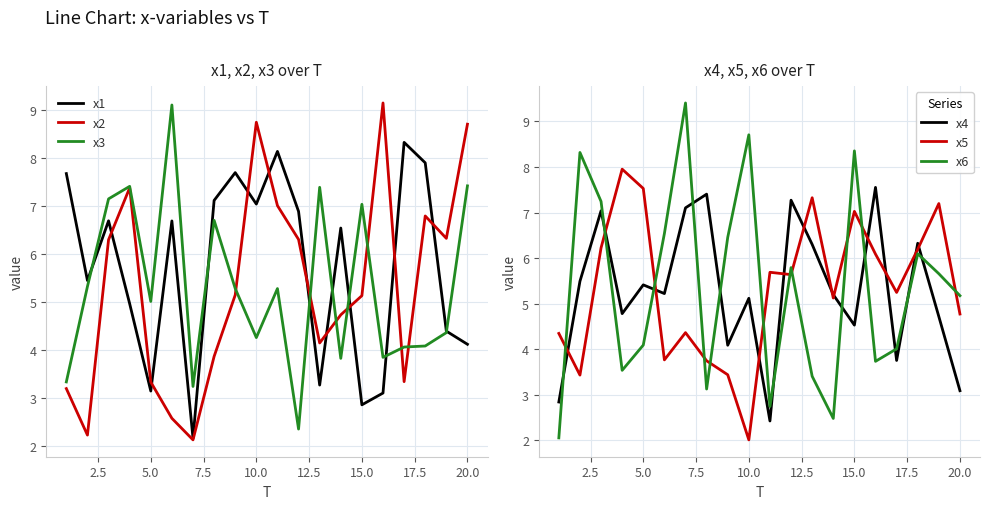

What is the minimum value for x1?

2.2